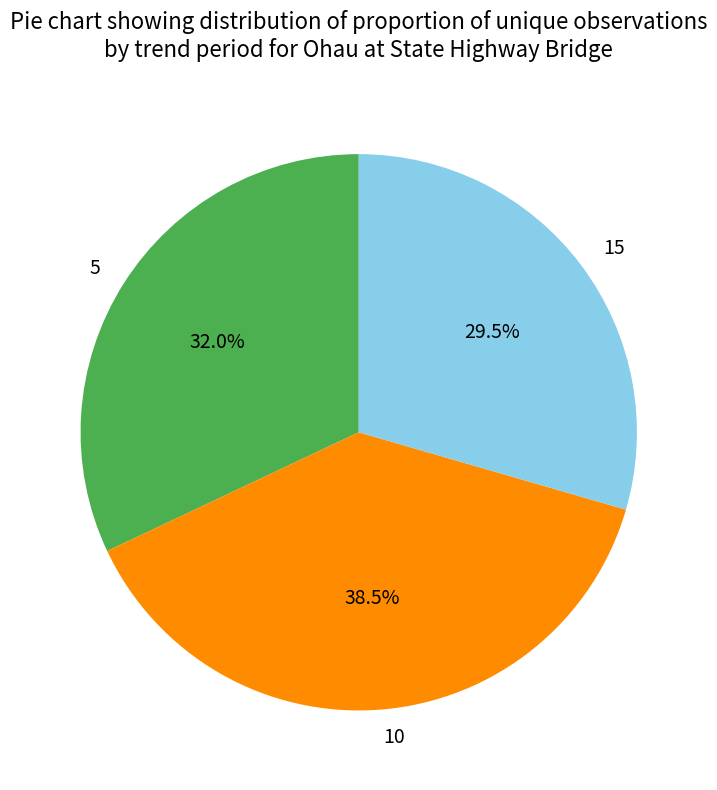

Is there a majority slice in this chart?

No